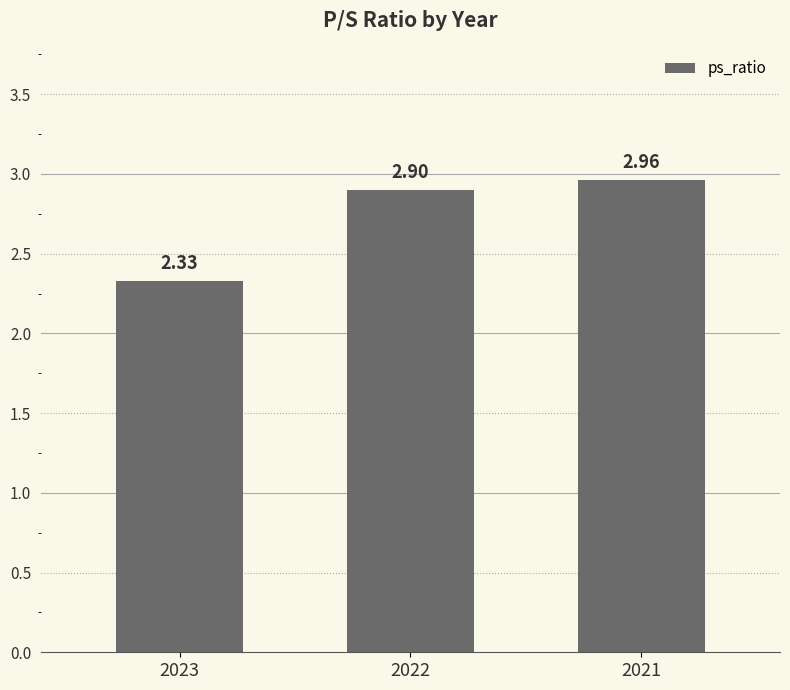

Does the chart contain stacked bars?

No